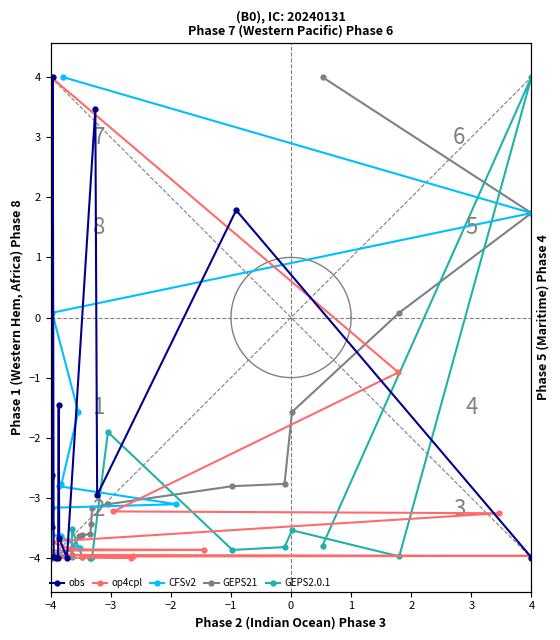

What is the maximum value for CFSv2?

4.0